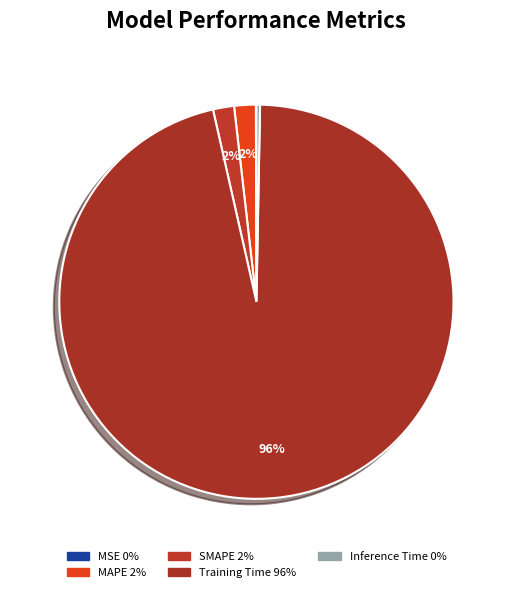

What is the largest slice in the pie chart?

Training Time